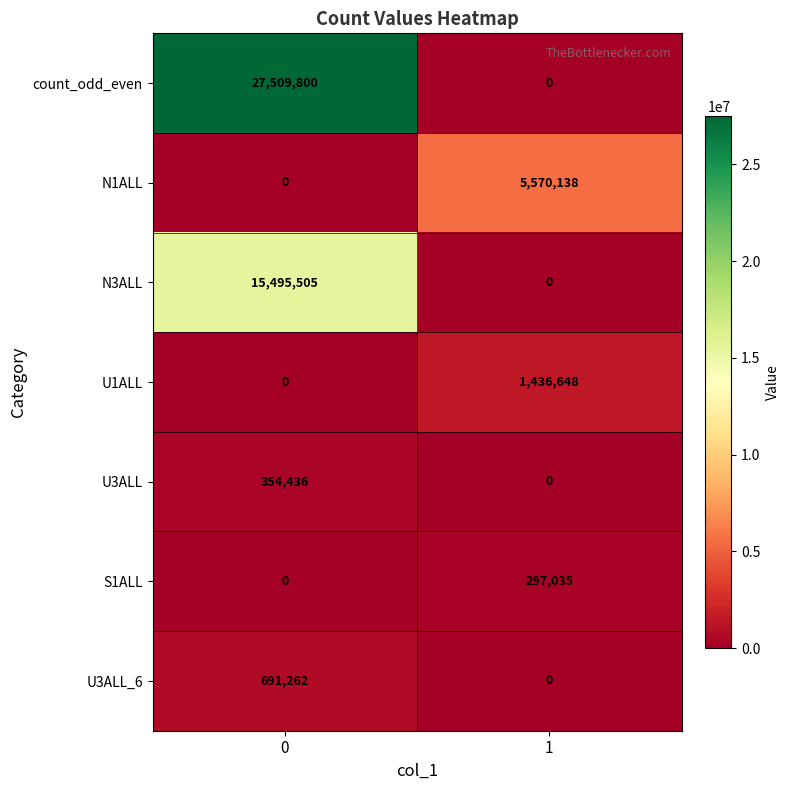

What is the maximum value shown in the chart?

27509800